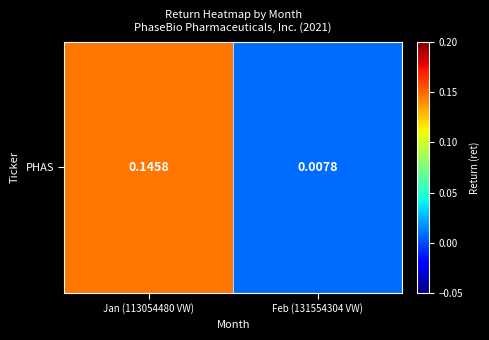

Reading right to left, transcribe all the data shown in this chart.

Feb (131554304 VW)=0.0	Jan (113054480 VW)=0.1